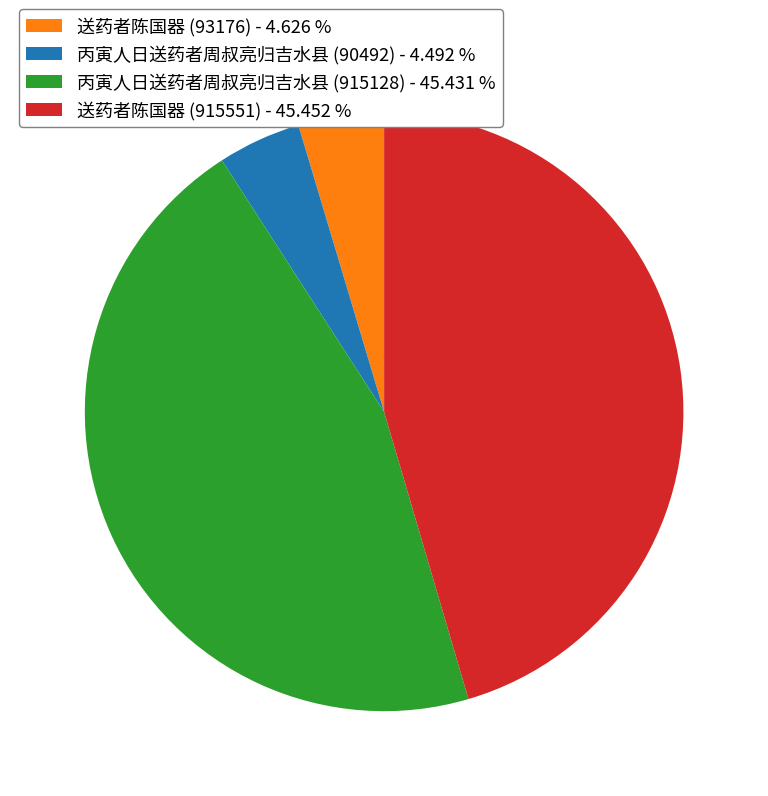

Count the number of slices in the pie.

4